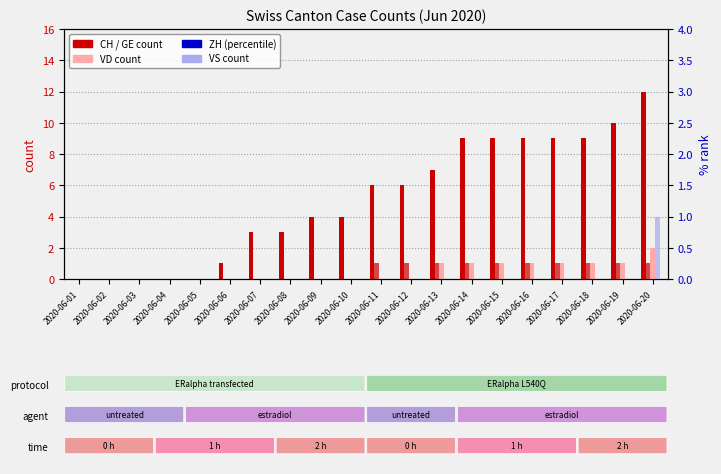

What is the difference between the maximum and second lowest values in the GE series?

1